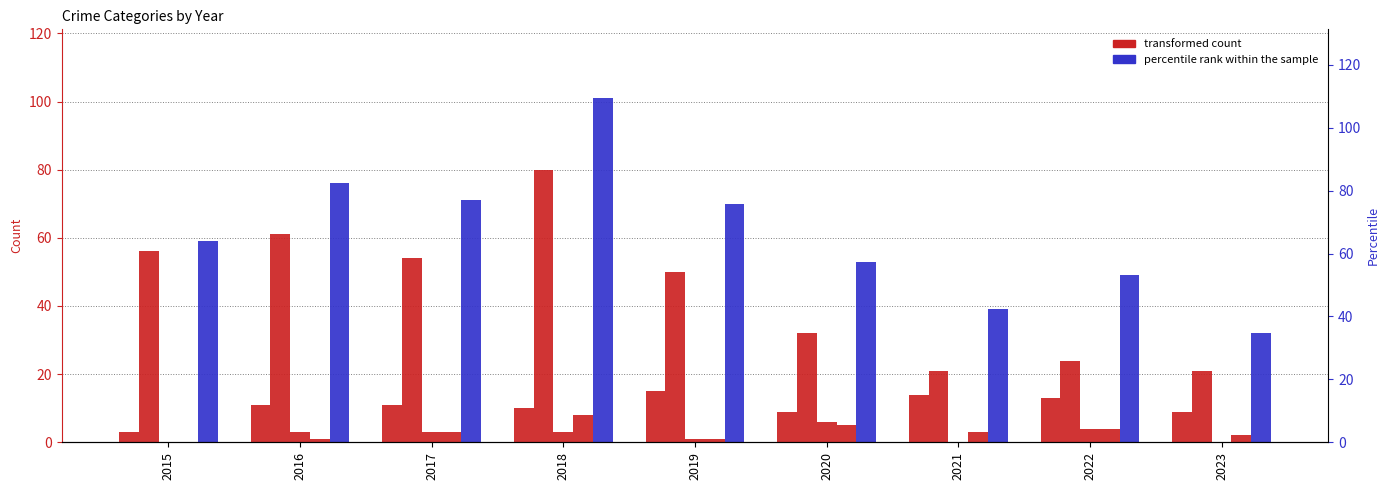

List the labels in order of Theft value, smallest first.

2021, 2023, 2022, 2020, 2019, 2017, 2015, 2016, 2018